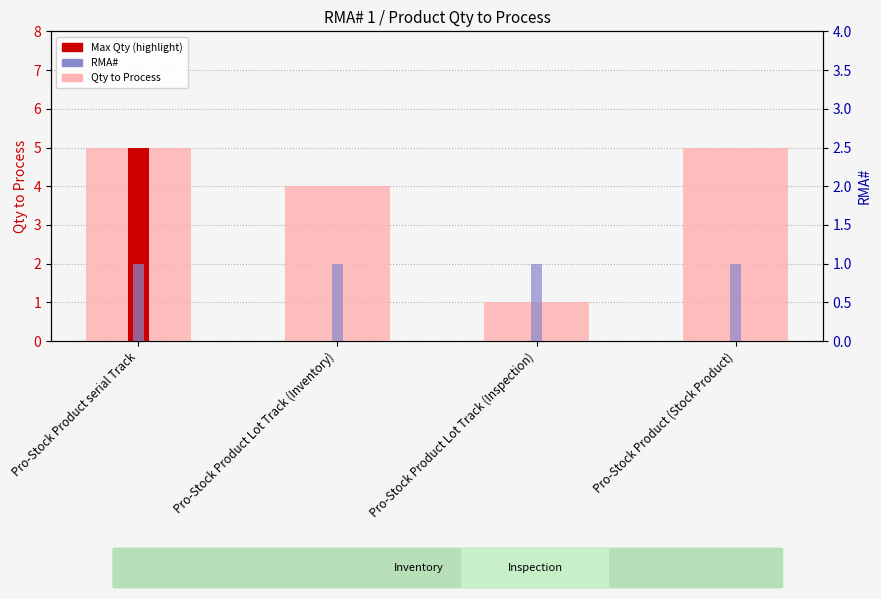

What is the lowest value of the Qty to Process series?

1